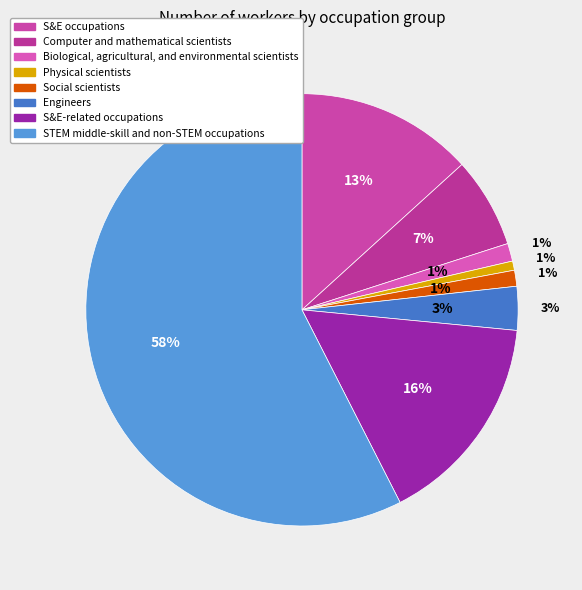

Which has a higher value, Engineers or STEM middle-skill and non-STEM occupations?

STEM middle-skill and non-STEM occupations